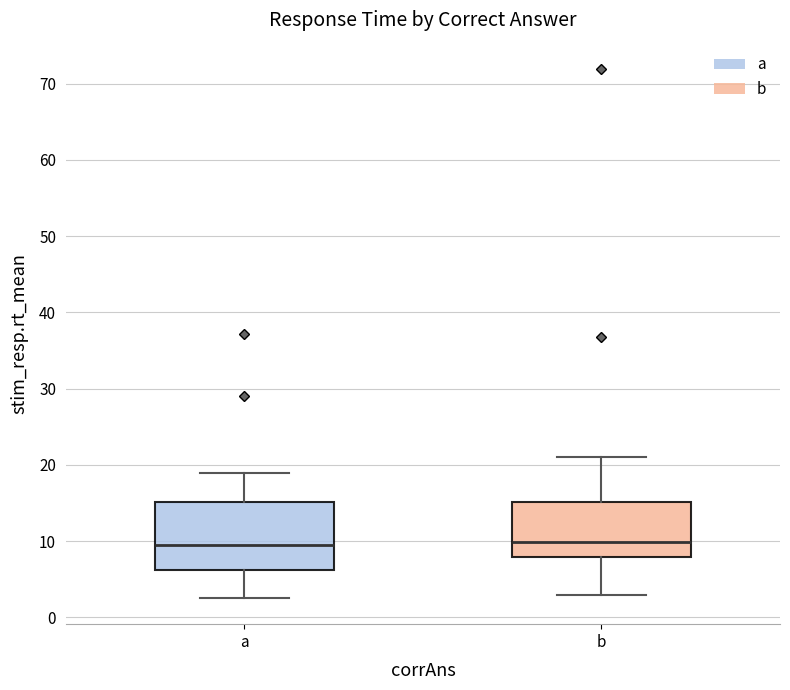

Reading left to right, transcribe this box plot: for each box, give where its median line is, the range the box spans, and where its two whiskers end, as read against the y-axis. The values are not printed on the chart, so give them approximately, as read against the axis.

a: median 10, box 6 to 15, whiskers 3 to 19
b: median 10, box 8 to 15, whiskers 3 to 21